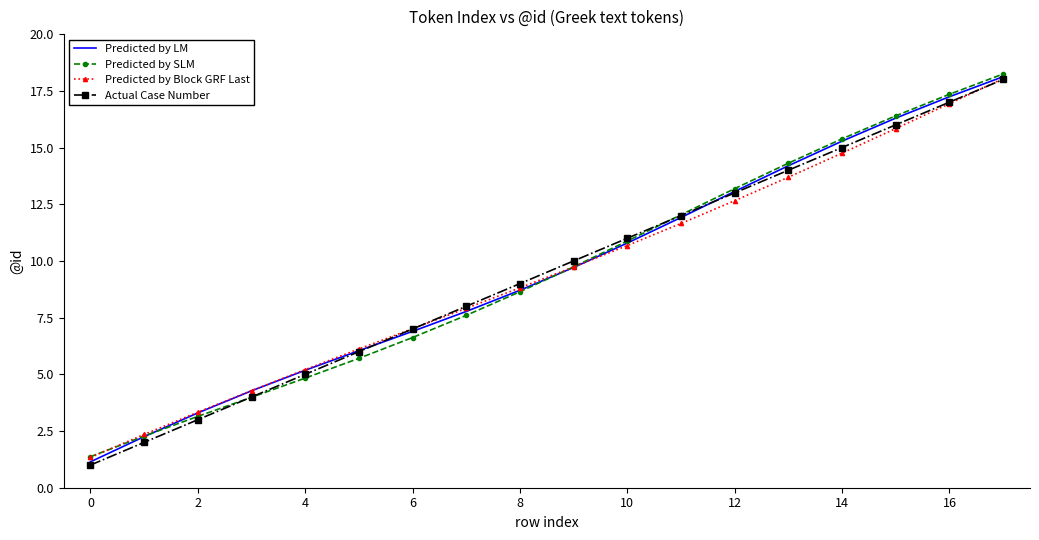

What is the minimum value for Actual Case Number?

1.0